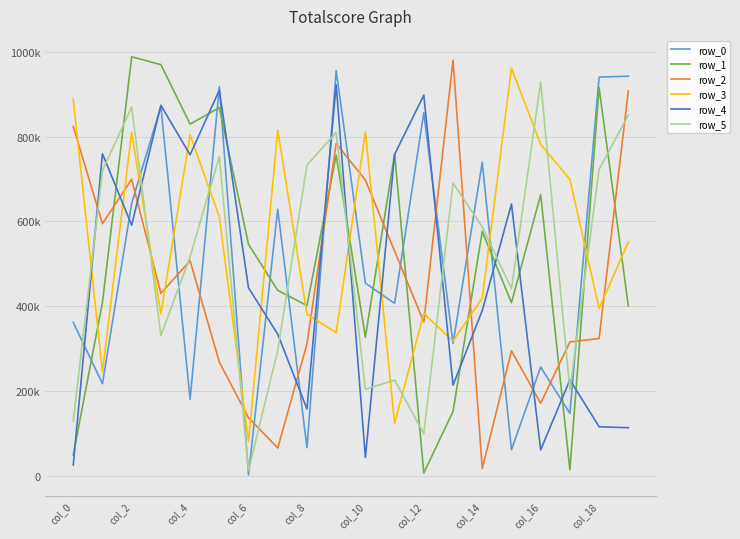

Does the chart have visible grid lines?

Yes